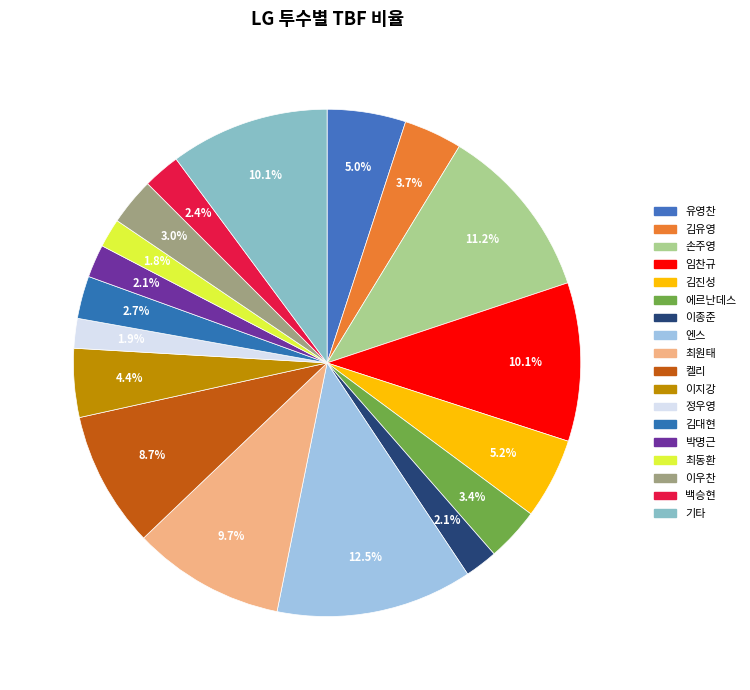

Is there a majority slice in this chart?

No